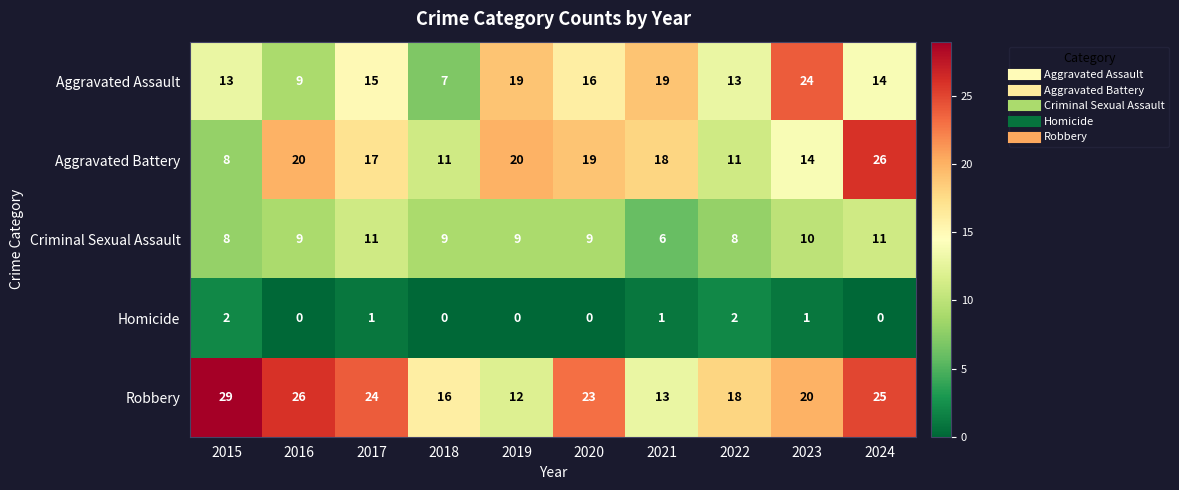

Read the Robbery value at 2017.

24